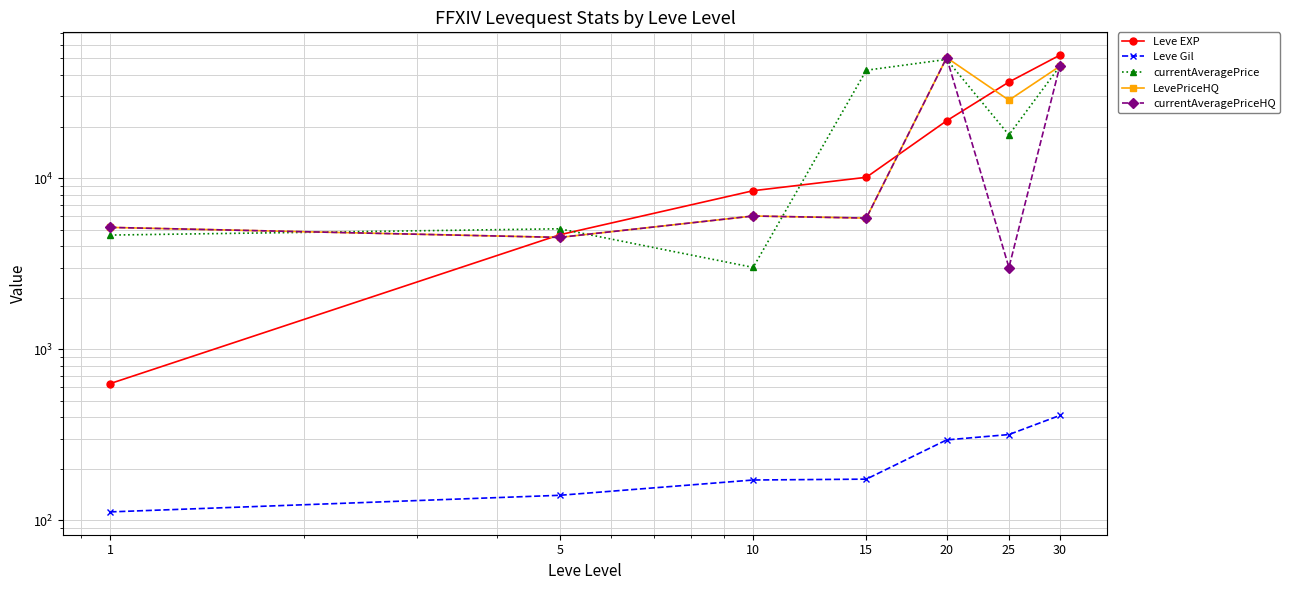

Is the value of currentAveragePriceHQ at 20 greater than the value of currentAveragePrice at 15?

Yes